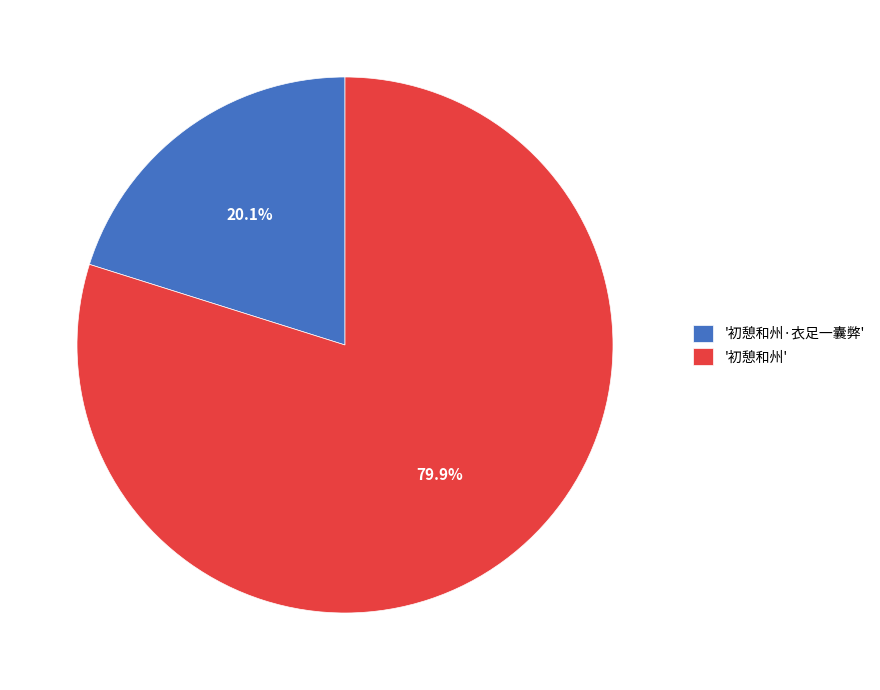

What is the smallest slice in the pie chart?

'初憩和州·衣足一囊弊'